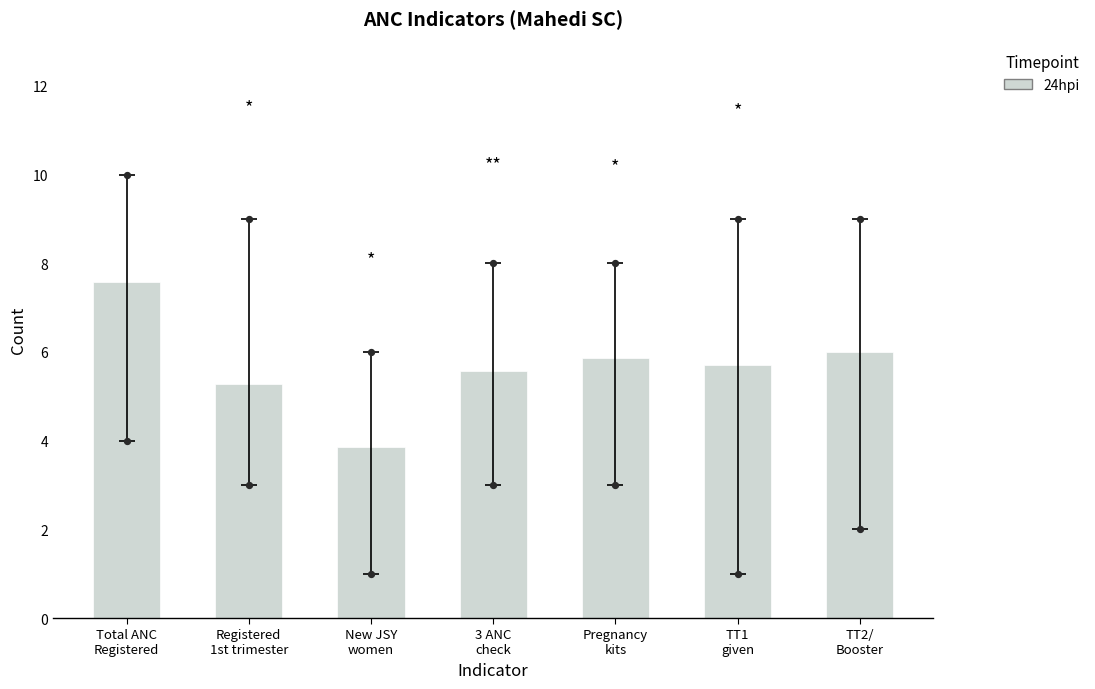

Which has a higher value, New JSY
women or 3 ANC
check?

3 ANC
check